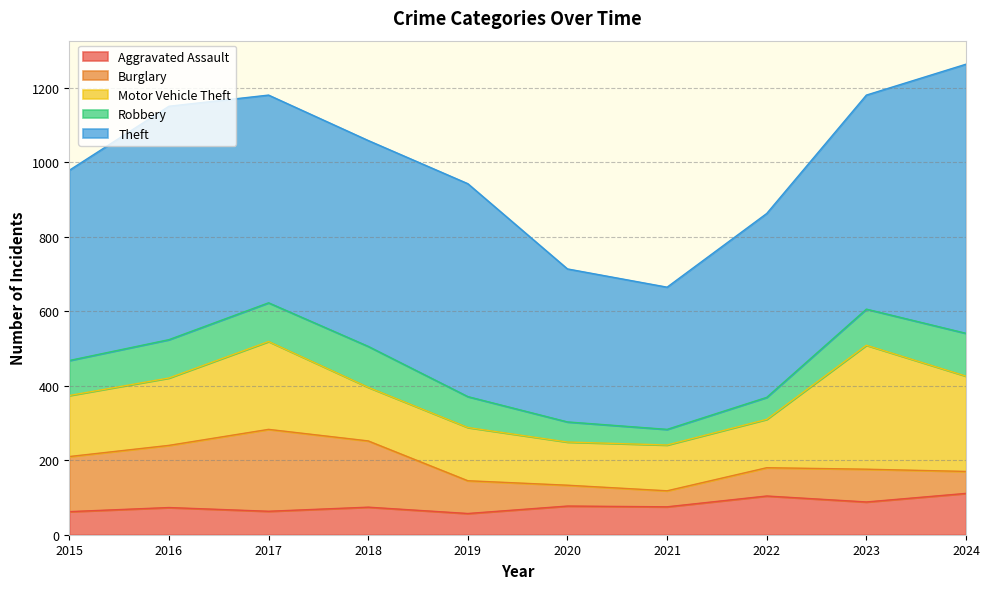

How many lines are shown in the chart?

5